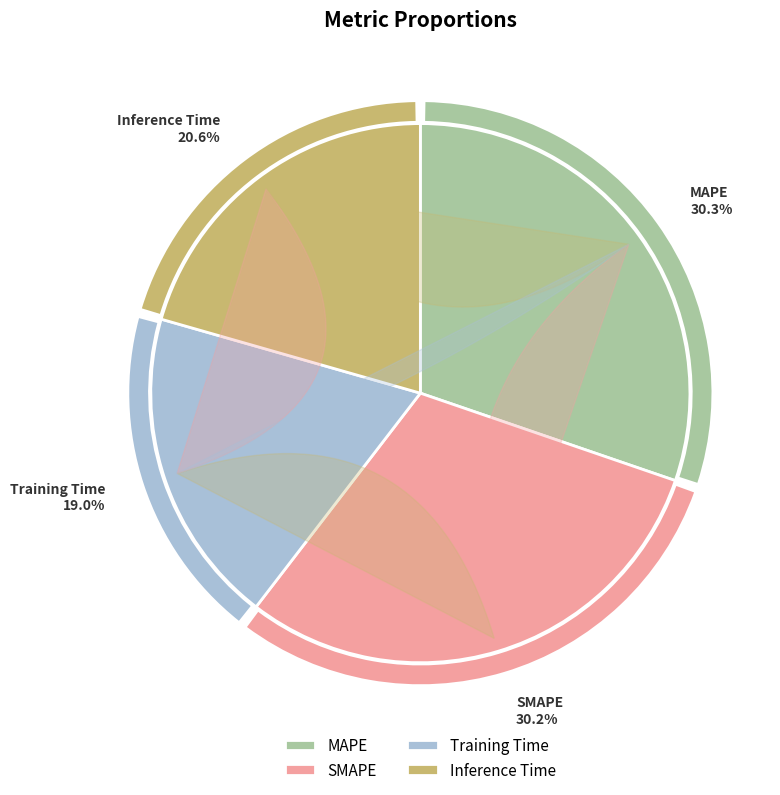

Rank the categories by value from highest to lowest.

MAPE, SMAPE, Inference Time, Training Time